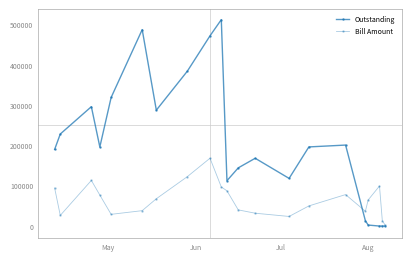

List the series in order of their overall mean, lowest first.

Bill Amount, Outstanding